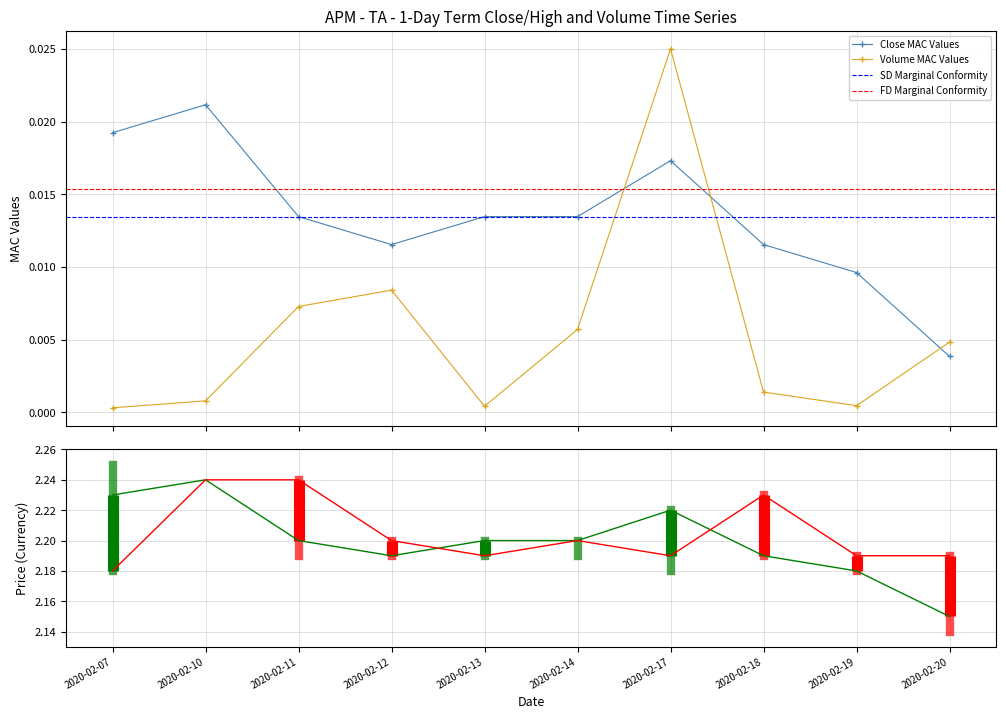

True or false: close and vol cross at least once.

True